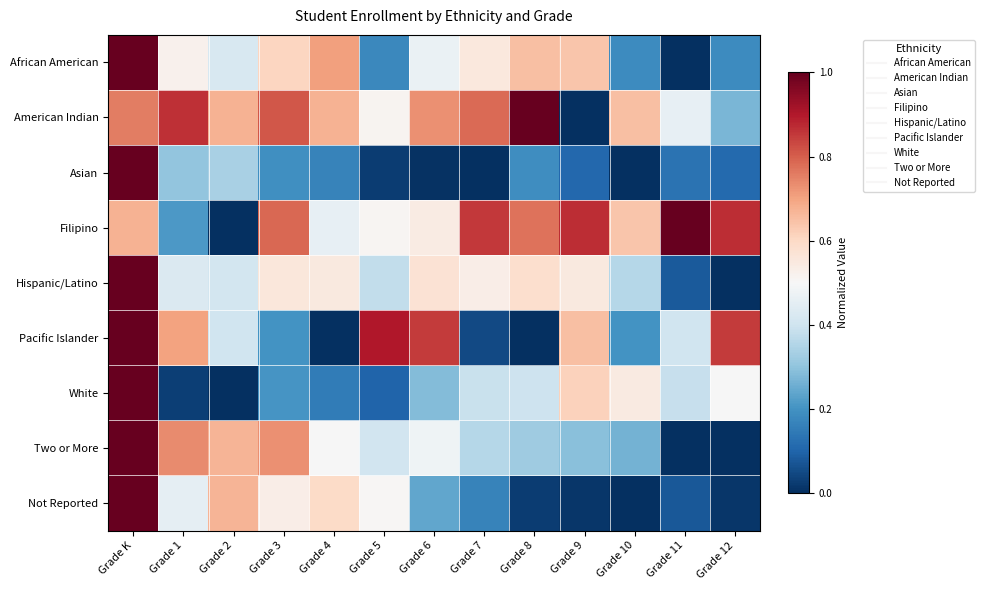

Reading right to left, list all the values displayed in this chart.

African American: Grade 12=0.2	Grade 11=0.0	Grade 10=0.2	Grade 9=0.6	Grade 8=0.6	Grade 7=0.6	Grade 6=0.5	Grade 5=0.2	Grade 4=0.7	Grade 3=0.6	Grade 2=0.4	Grade 1=0.5	Grade K=1.0
American Indian: Grade 12=0.3	Grade 11=0.5	Grade 10=0.6	Grade 9=0.0	Grade 8=1.0	Grade 7=0.8	Grade 6=0.7	Grade 5=0.5	Grade 4=0.7	Grade 3=0.8	Grade 2=0.7	Grade 1=0.9	Grade K=0.8
Asian: Grade 12=0.1	Grade 11=0.1	Grade 10=0.0	Grade 9=0.1	Grade 8=0.2	Grade 7=0.0	Grade 6=0.0	Grade 5=0.0	Grade 4=0.2	Grade 3=0.2	Grade 2=0.3	Grade 1=0.3	Grade K=1.0
Filipino: Grade 12=0.9	Grade 11=1.0	Grade 10=0.6	Grade 9=0.9	Grade 8=0.8	Grade 7=0.9	Grade 6=0.5	Grade 5=0.5	Grade 4=0.5	Grade 3=0.8	Grade 2=0.0	Grade 1=0.2	Grade K=0.7
Hispanic/Latino: Grade 12=0.0	Grade 11=0.1	Grade 10=0.4	Grade 9=0.5	Grade 8=0.6	Grade 7=0.5	Grade 6=0.6	Grade 5=0.4	Grade 4=0.6	Grade 3=0.6	Grade 2=0.4	Grade 1=0.4	Grade K=1.0
Pacific Islander: Grade 12=0.8	Grade 11=0.4	Grade 10=0.2	Grade 9=0.6	Grade 8=0.0	Grade 7=0.0	Grade 6=0.8	Grade 5=0.9	Grade 4=0.0	Grade 3=0.2	Grade 2=0.4	Grade 1=0.7	Grade K=1.0
White: Grade 12=0.5	Grade 11=0.4	Grade 10=0.5	Grade 9=0.6	Grade 8=0.4	Grade 7=0.4	Grade 6=0.3	Grade 5=0.1	Grade 4=0.1	Grade 3=0.2	Grade 2=0.0	Grade 1=0.0	Grade K=1.0
Two or More: Grade 12=0.0	Grade 11=0.0	Grade 10=0.3	Grade 9=0.3	Grade 8=0.3	Grade 7=0.4	Grade 6=0.5	Grade 5=0.4	Grade 4=0.5	Grade 3=0.7	Grade 2=0.7	Grade 1=0.7	Grade K=1.0
Not Reported: Grade 12=0.0	Grade 11=0.1	Grade 10=0.0	Grade 9=0.0	Grade 8=0.0	Grade 7=0.2	Grade 6=0.2	Grade 5=0.5	Grade 4=0.6	Grade 3=0.5	Grade 2=0.7	Grade 1=0.5	Grade K=1.0